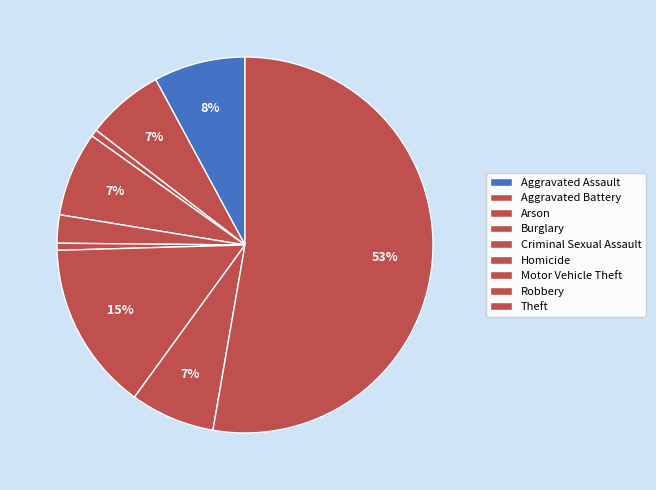

Rank the categories by value from lowest to highest.

Arson, Homicide, Criminal Sexual Assault, Aggravated Battery, Burglary, Robbery, Aggravated Assault, Motor Vehicle Theft, Theft